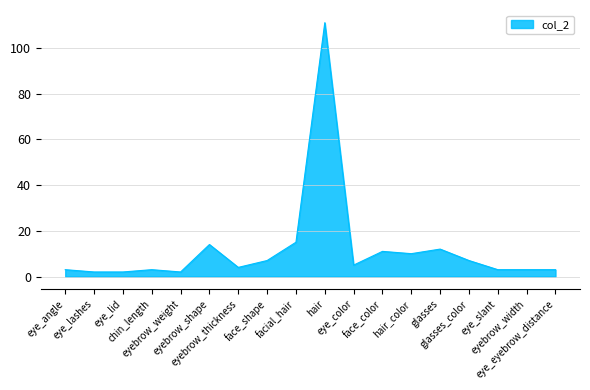

What is the greatest value displayed?

111